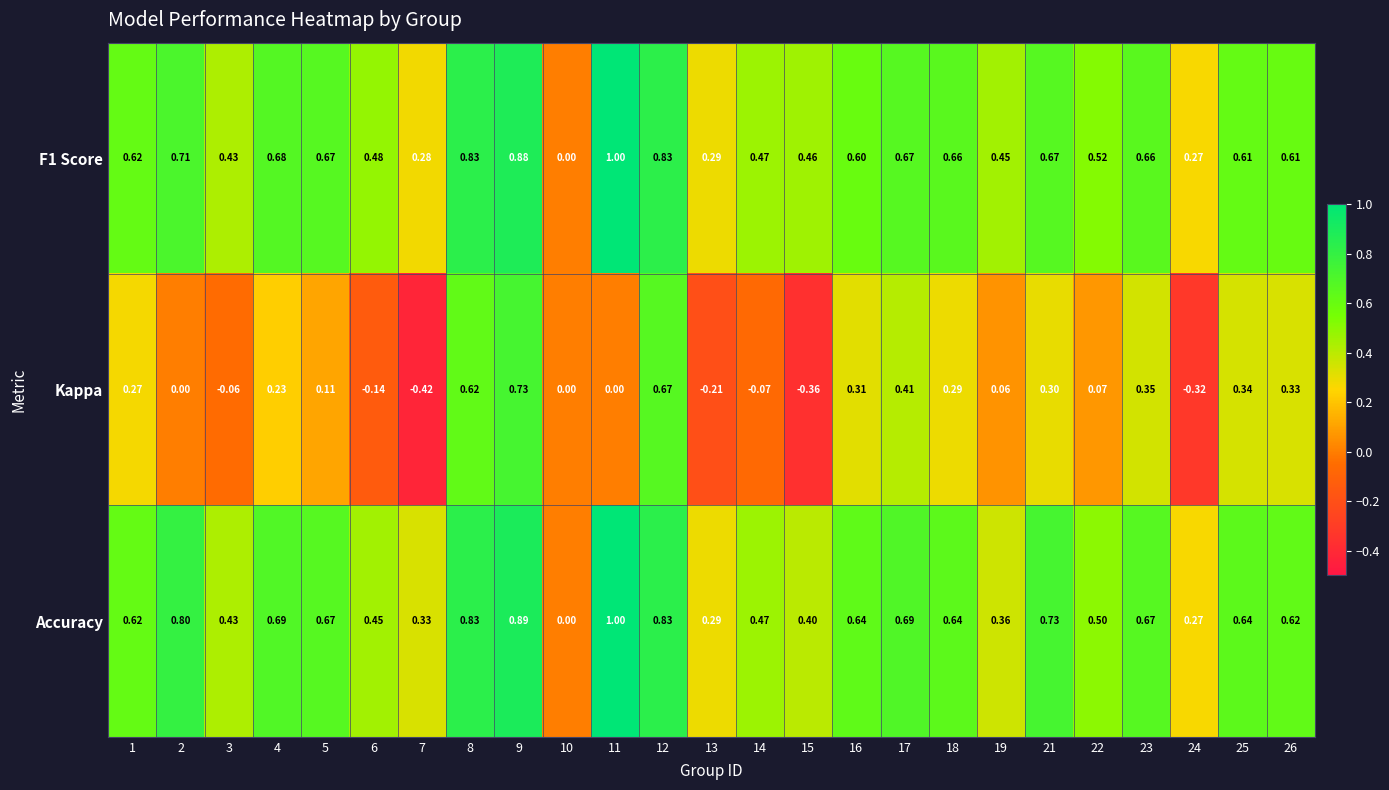

Which series has the largest range (max minus min)?

Kappa